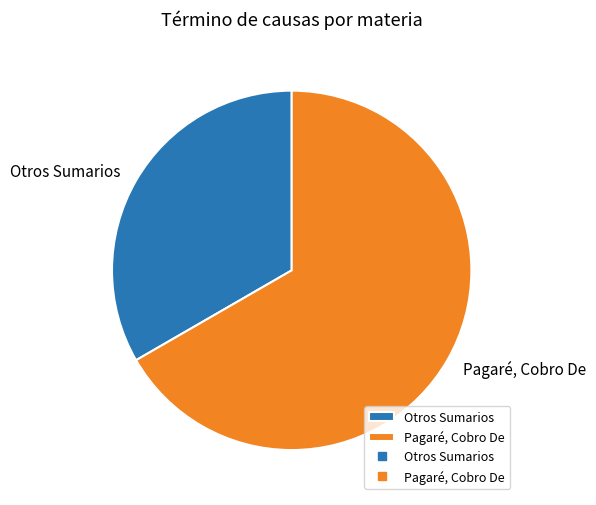

Count the number of slices in the pie.

2